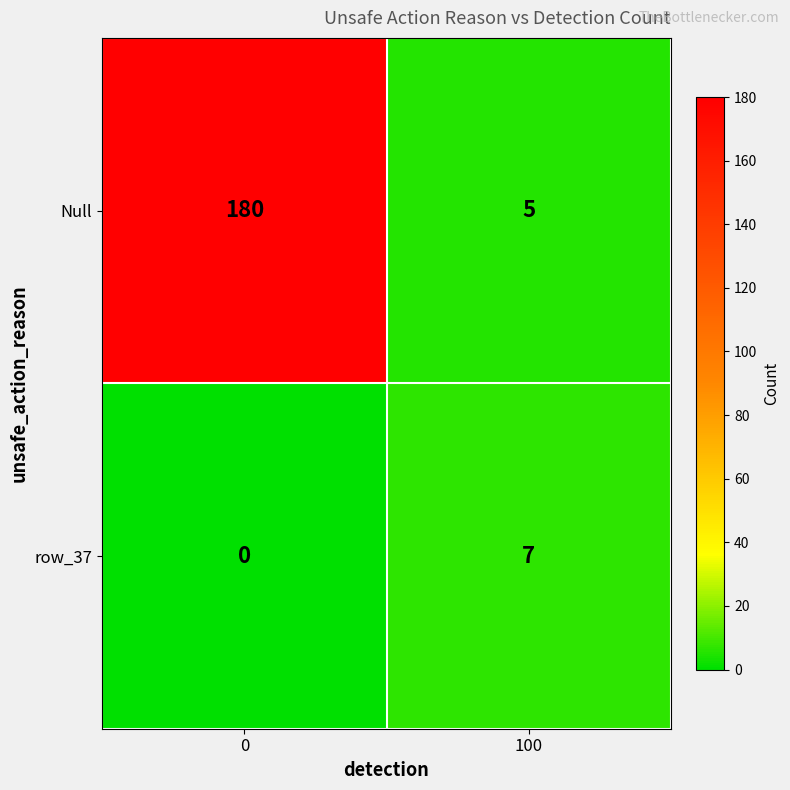

Between 0 and 100, which series saw the biggest shift?

Null